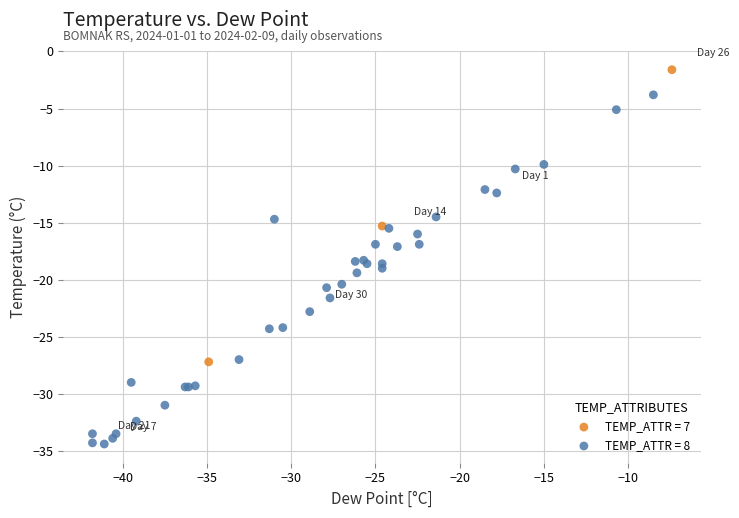

Which series has the widest spread of Y values?

TEMP_ATTR = 8